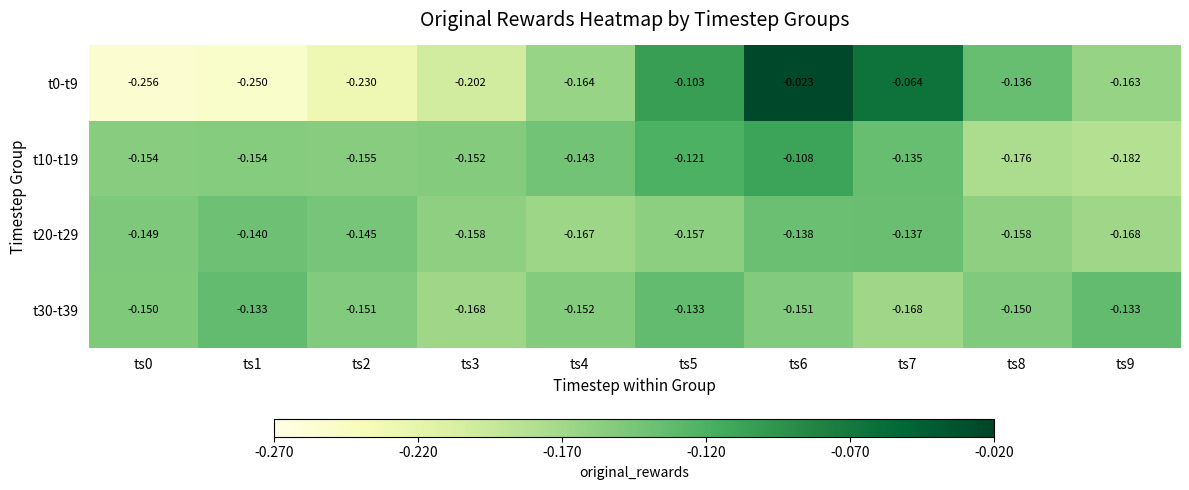

Is the value of t30-t39 at ts8 greater than the value of t0-t9 at ts7?

No